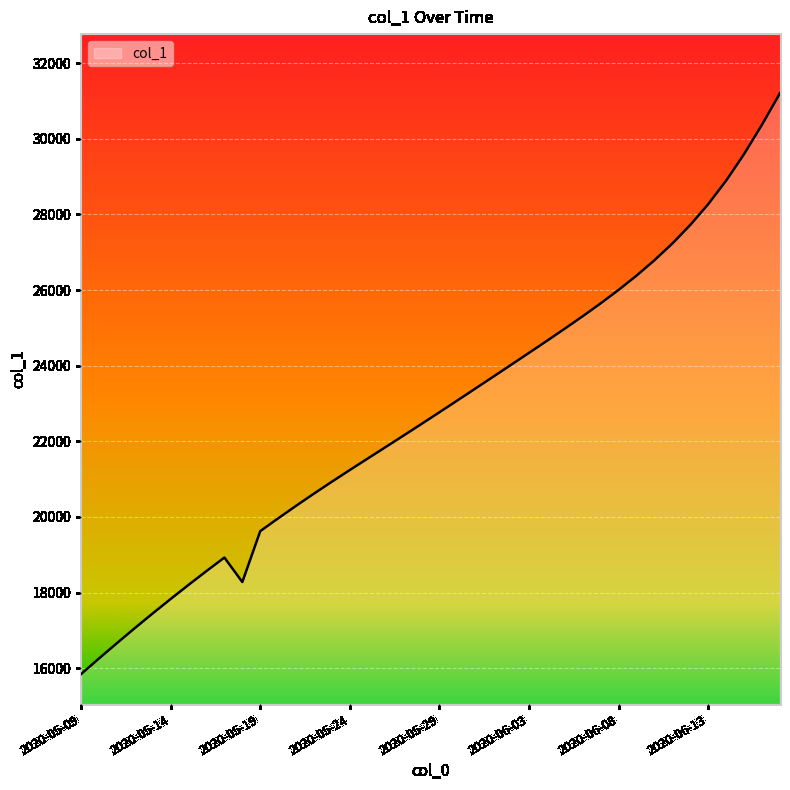

What is the difference between the maximum and minimum values?

15365.9